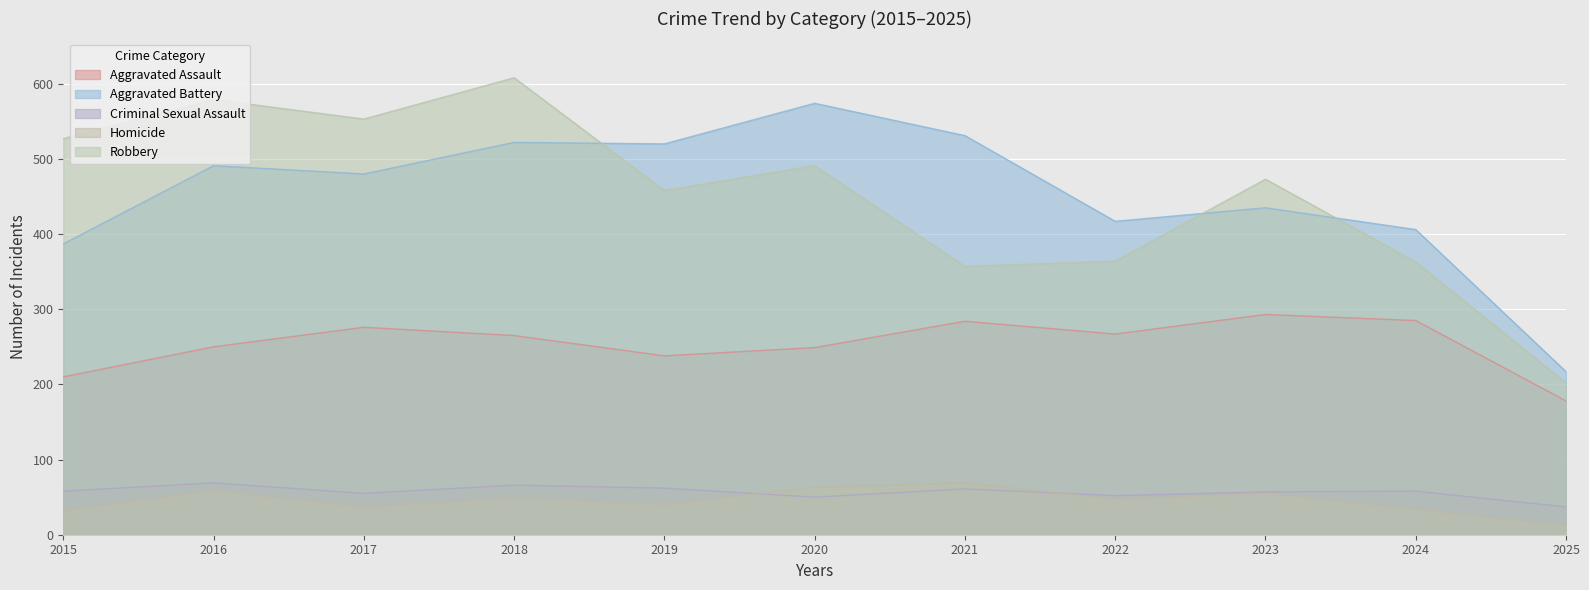

At 2019, list the series in order from smallest to largest.

Homicide, Criminal Sexual Assault, Aggravated Assault, Robbery, Aggravated Battery